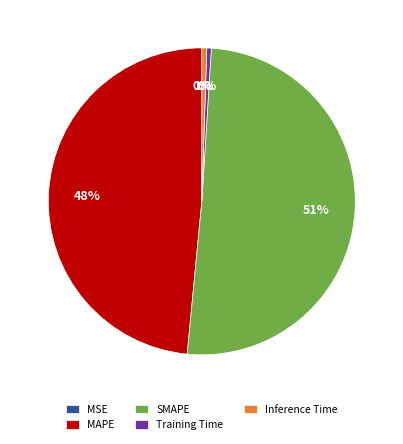

The Training Time slice represents 6% of the pie. True or false?

False